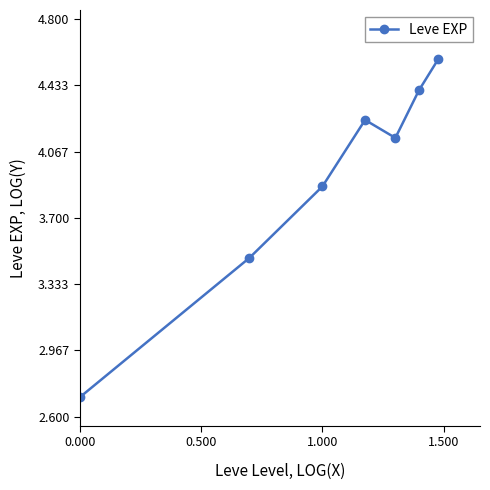

True or false: there are more than 0 points higher than both neighbors.

True